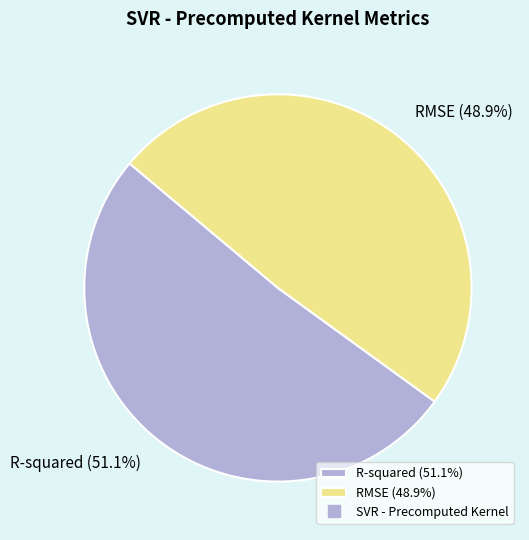

The RMSE slice represents 49% of the pie. True or false?

True